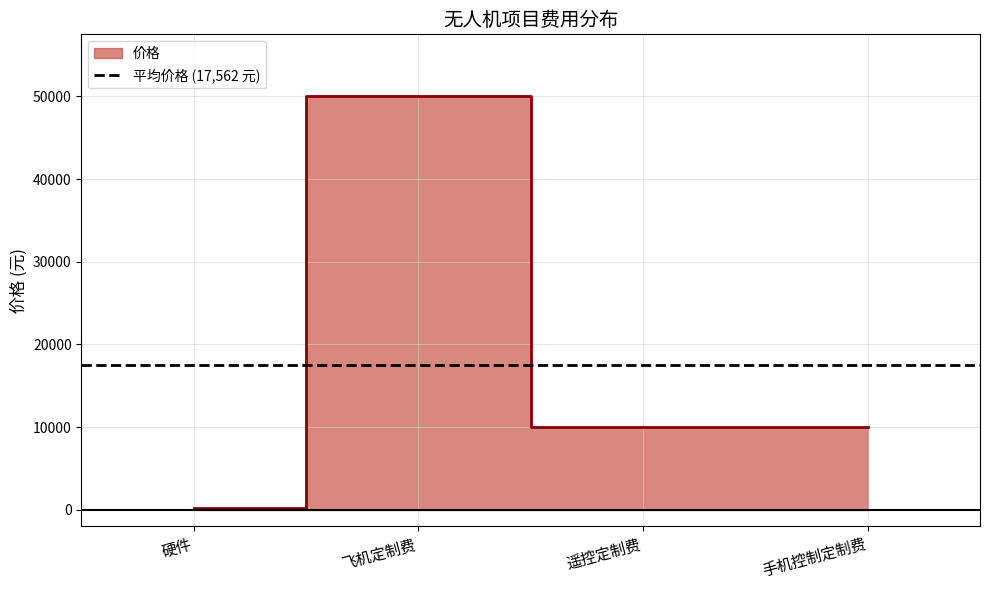

What is the smallest value displayed?

250